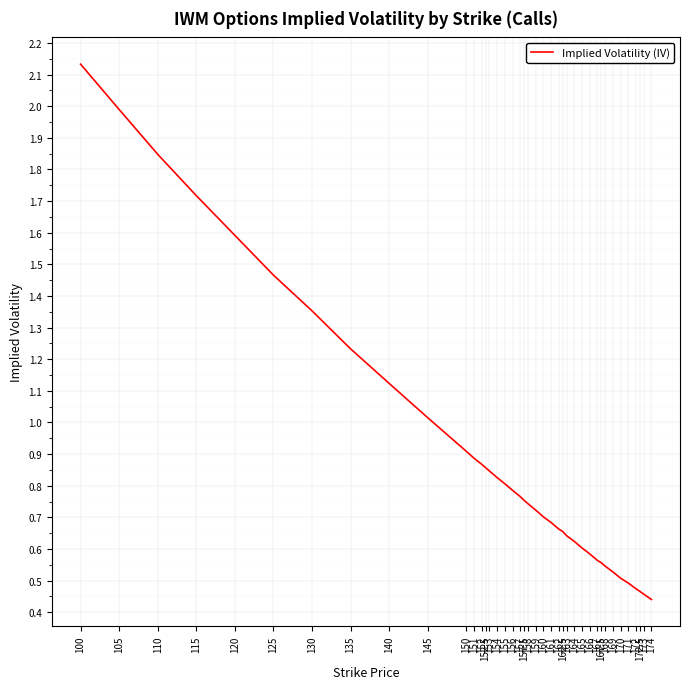

True or false: the data shows 1.1 at 120.

False